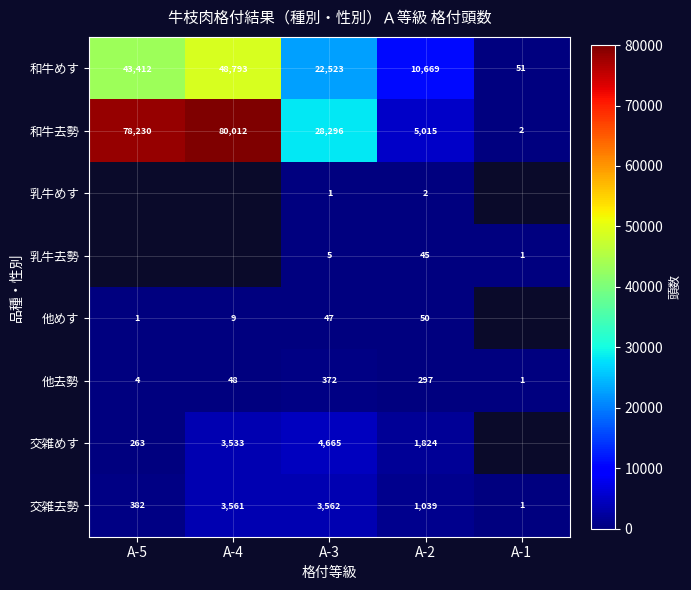

What value does the 交雑去勢 series have at A-2?

1039.0